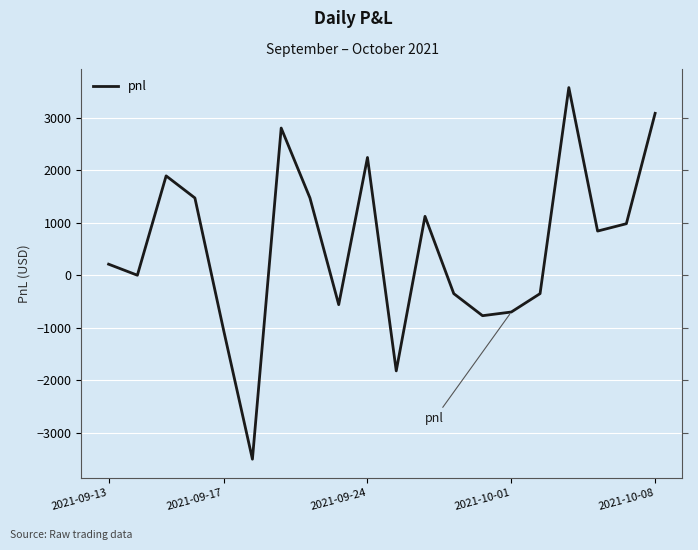

How many points are lower than both their immediate neighbors (excluding endpoints)?

6